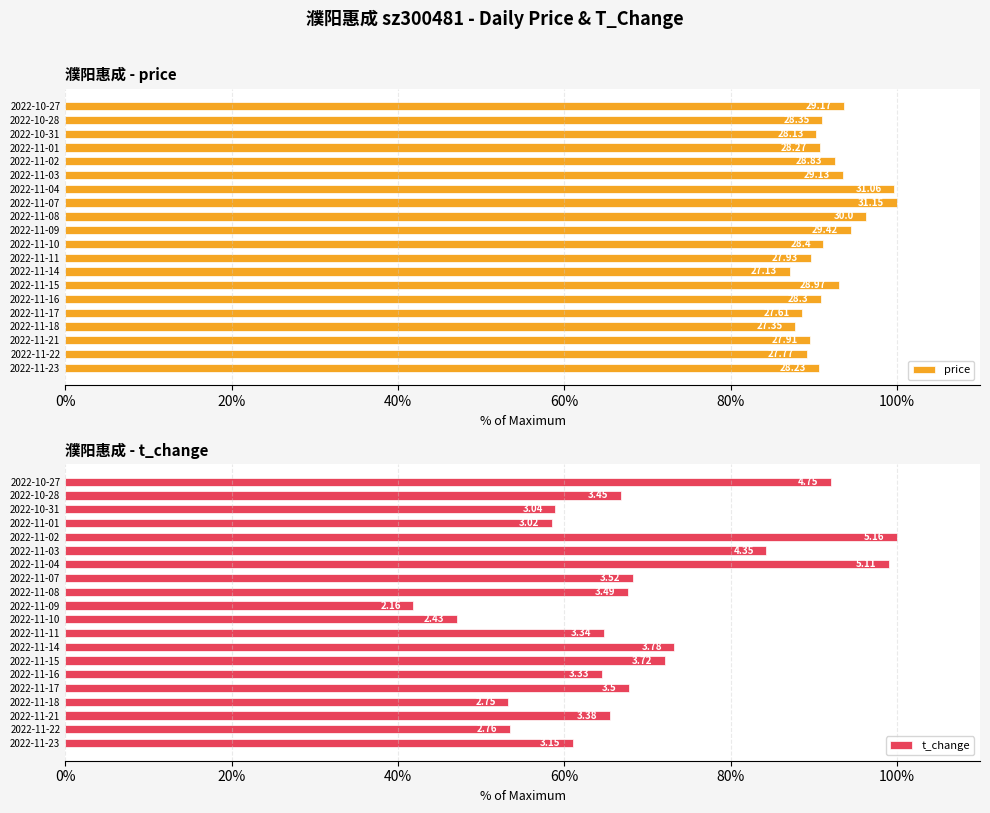

What are all the series names shown in the legend?

price, t_change